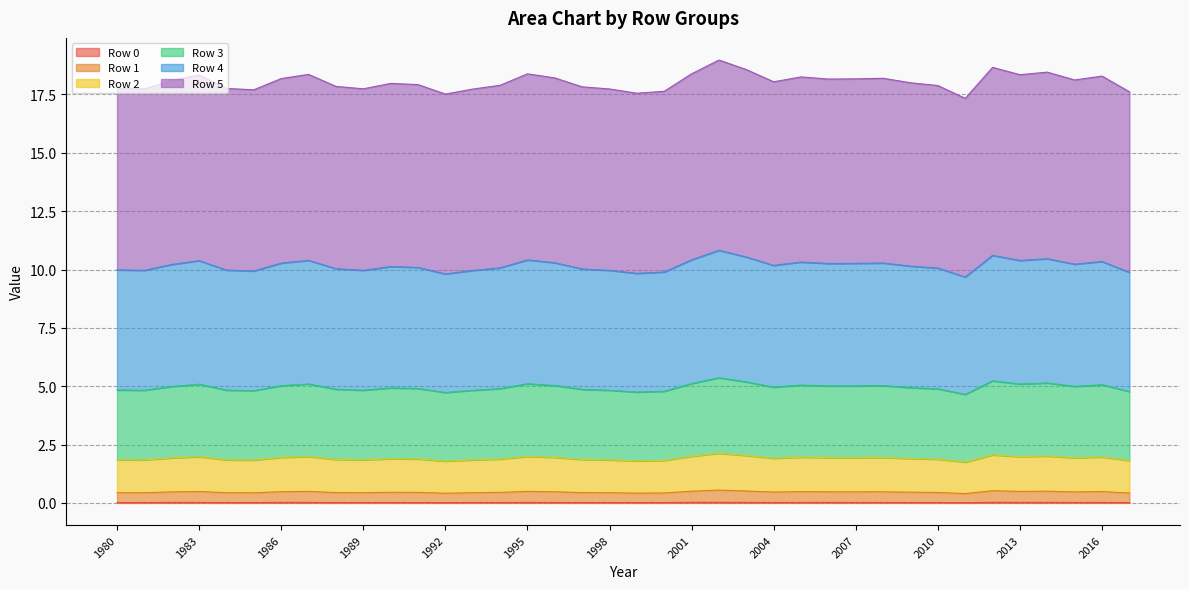

True or false: Row 2 has more than 0 points higher than both neighbors.

True